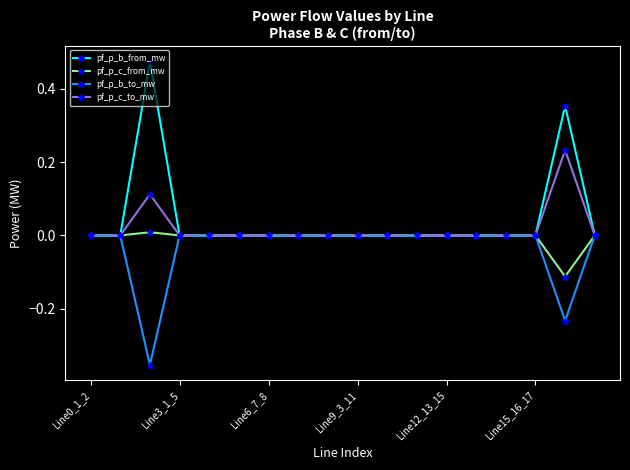

Rank the series by their average value, from lowest to highest.

pf_p_b_to_mw, pf_p_c_from_mw, pf_p_c_to_mw, pf_p_b_from_mw